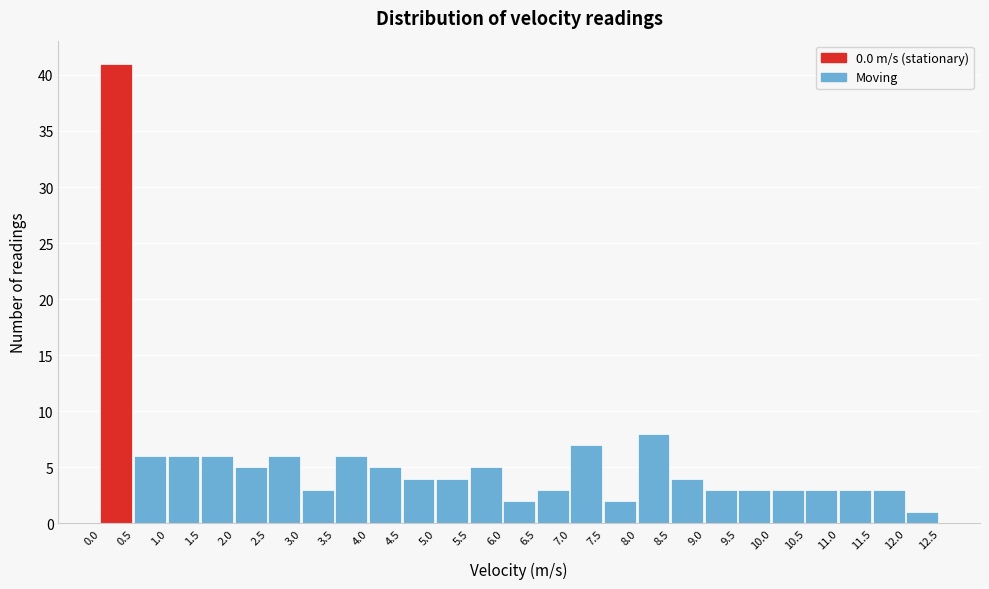

How tall is the bar that spans 4.0 to 4.5 on the x-axis? The values are not printed on the chart, so give them approximately, as read against the axis.

5